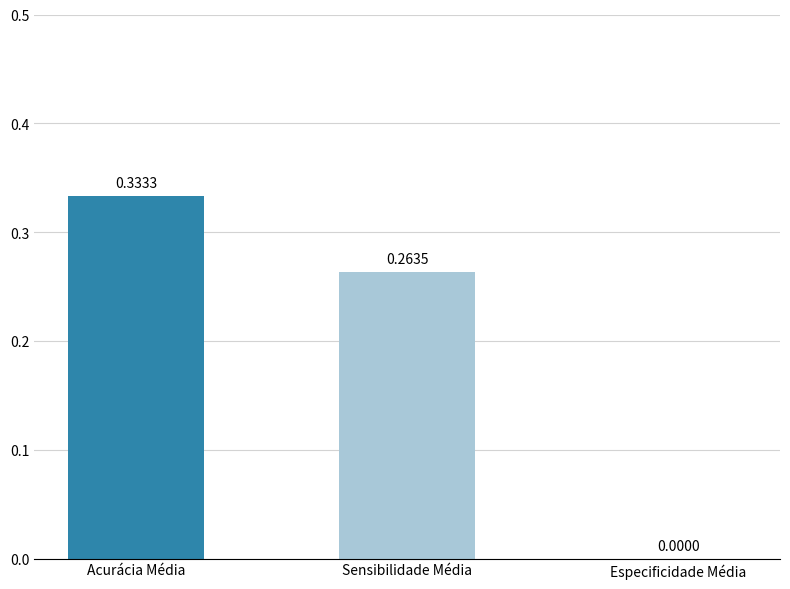

At which label is the value closest to 0?

Especificidade Média